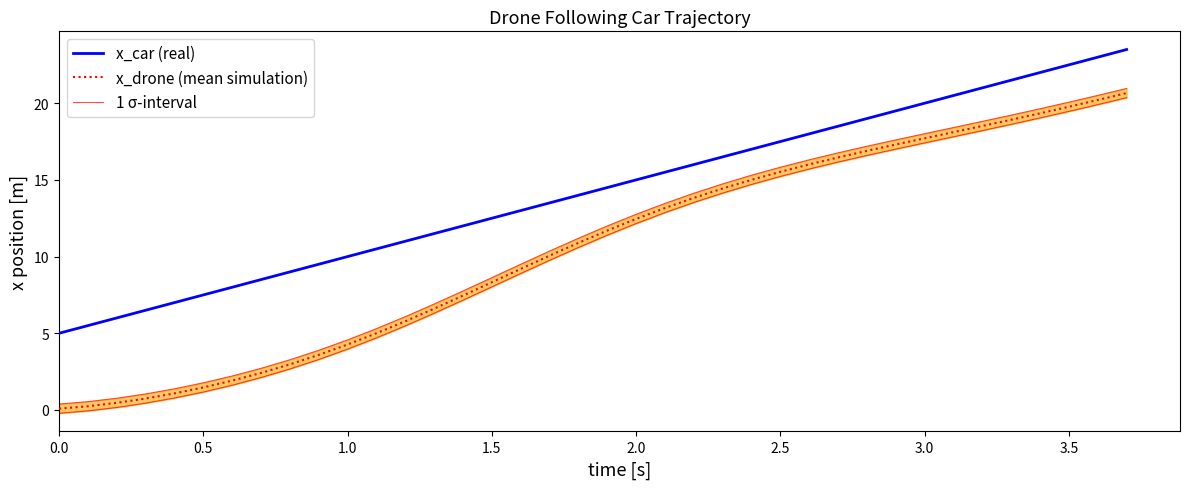

What is the difference between the second highest and minimum values in the x_car (real) series?

18.0